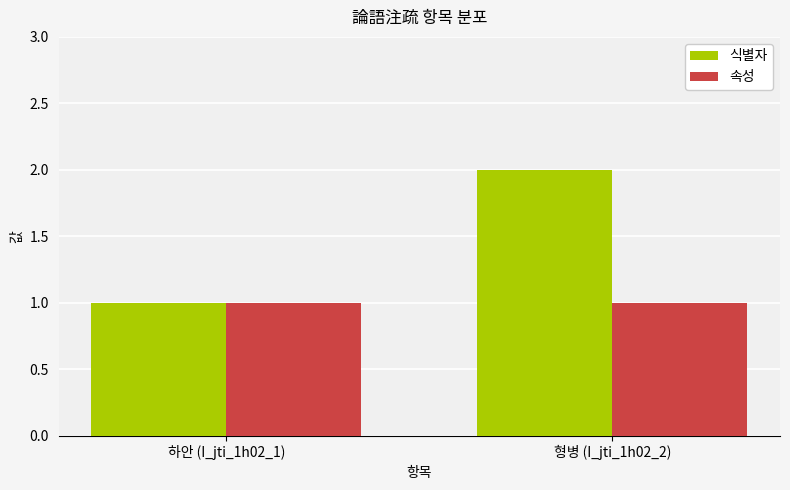

Is it true that 속성 equals 0 at 하안 (I_jti_1h02_1)?

False